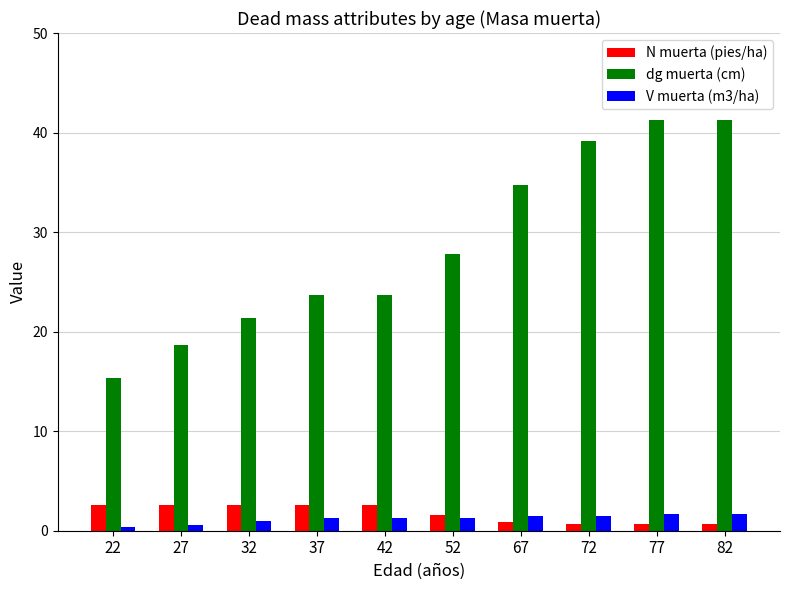

What is the difference between the maximum and minimum values in the dg muerta (cm) series?

25.9